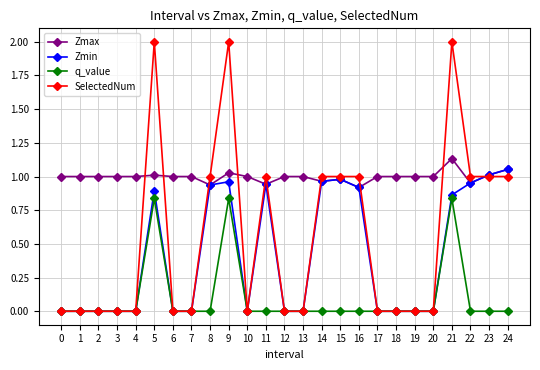

Is this an area chart (filled region under the line)?

No